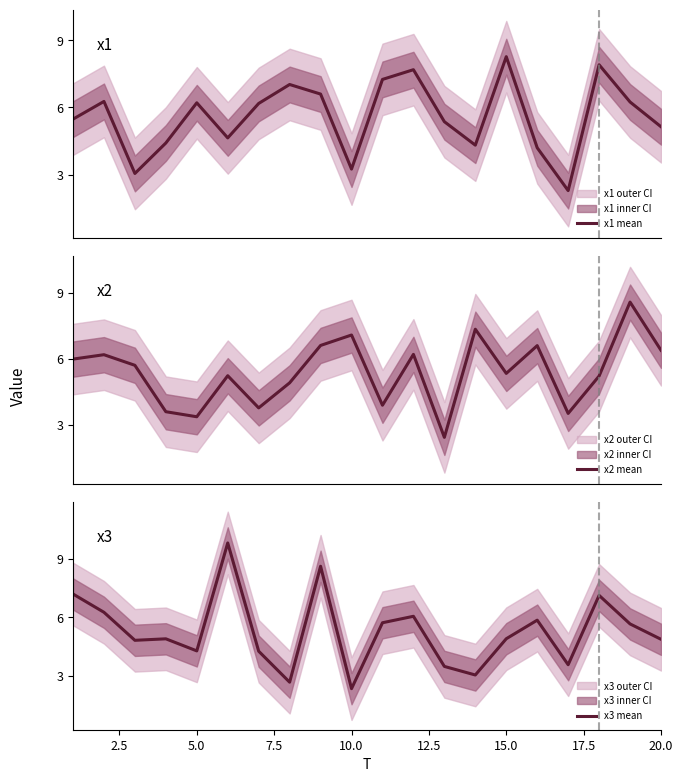

True or false: x3 mean has a value of 4.9 at 20.0.

True